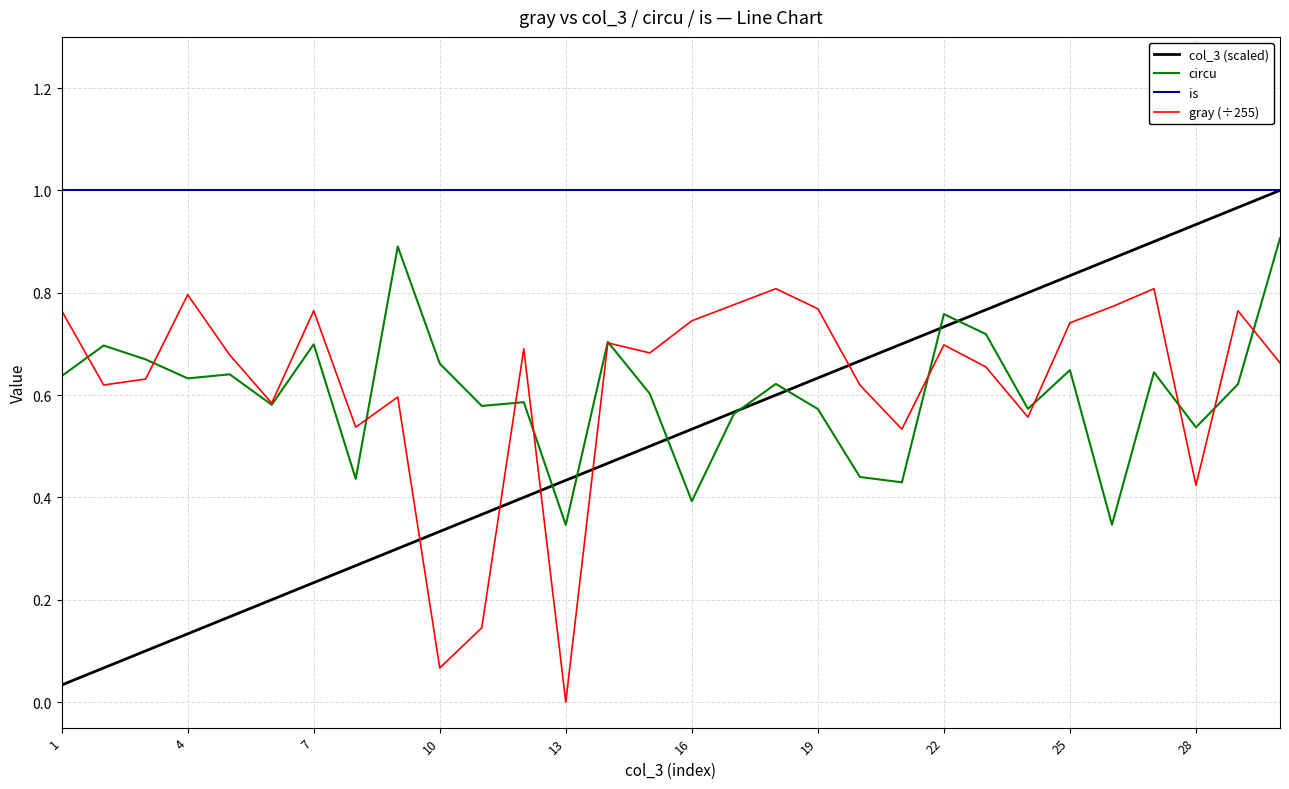

After their last crossing, which series has the higher values: gray (÷255) or col_3 (scaled)?

col_3 (scaled)